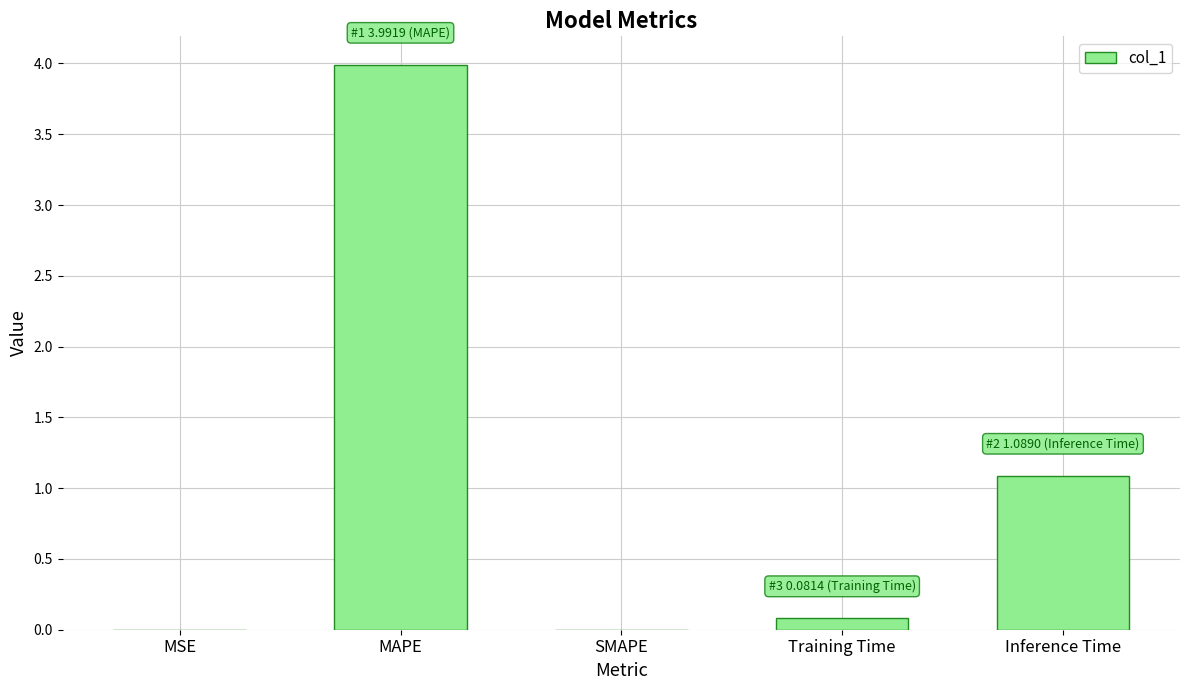

True or false: the data shows 1.5 at Inference Time.

False